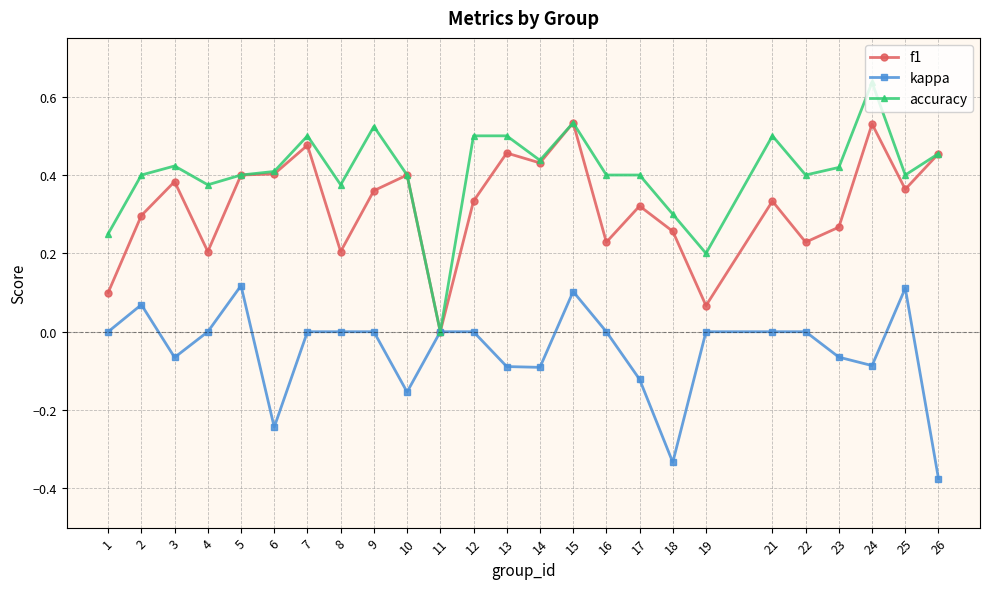

True or false: f1 has more than 0 interior local peaks.

True